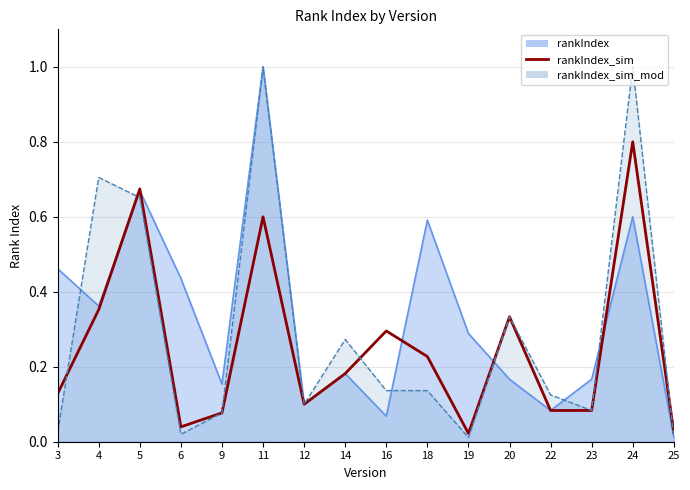

At which category does the chart reach its minimum across all series?

19